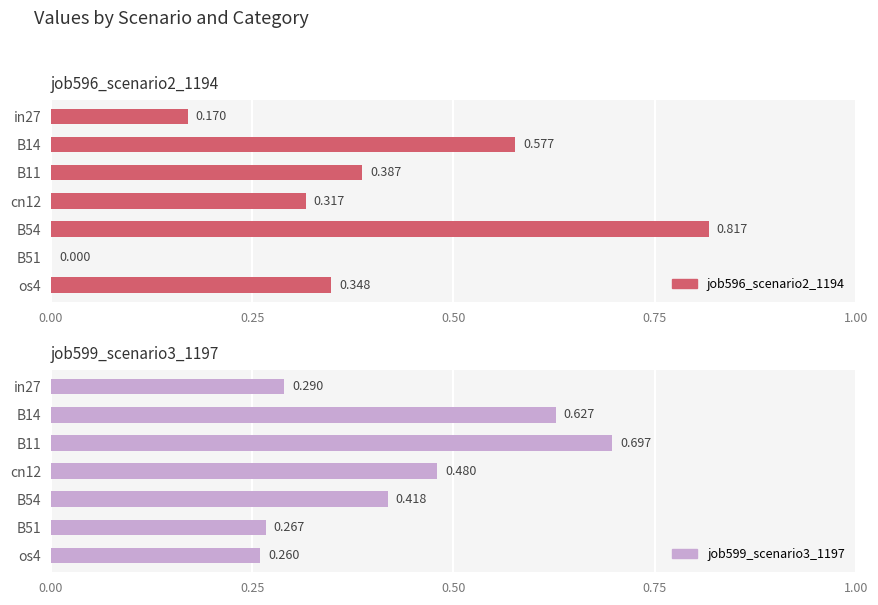

The job599_scenario3_1197 series shows 0.7 at cn12. True or false?

False